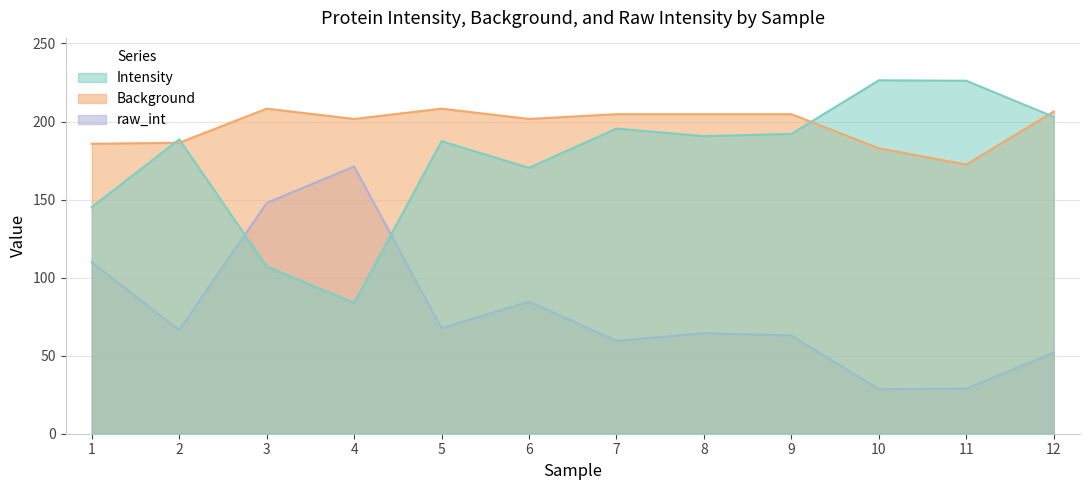

True or false: raw_int has more than 0 points higher than both neighbors.

True